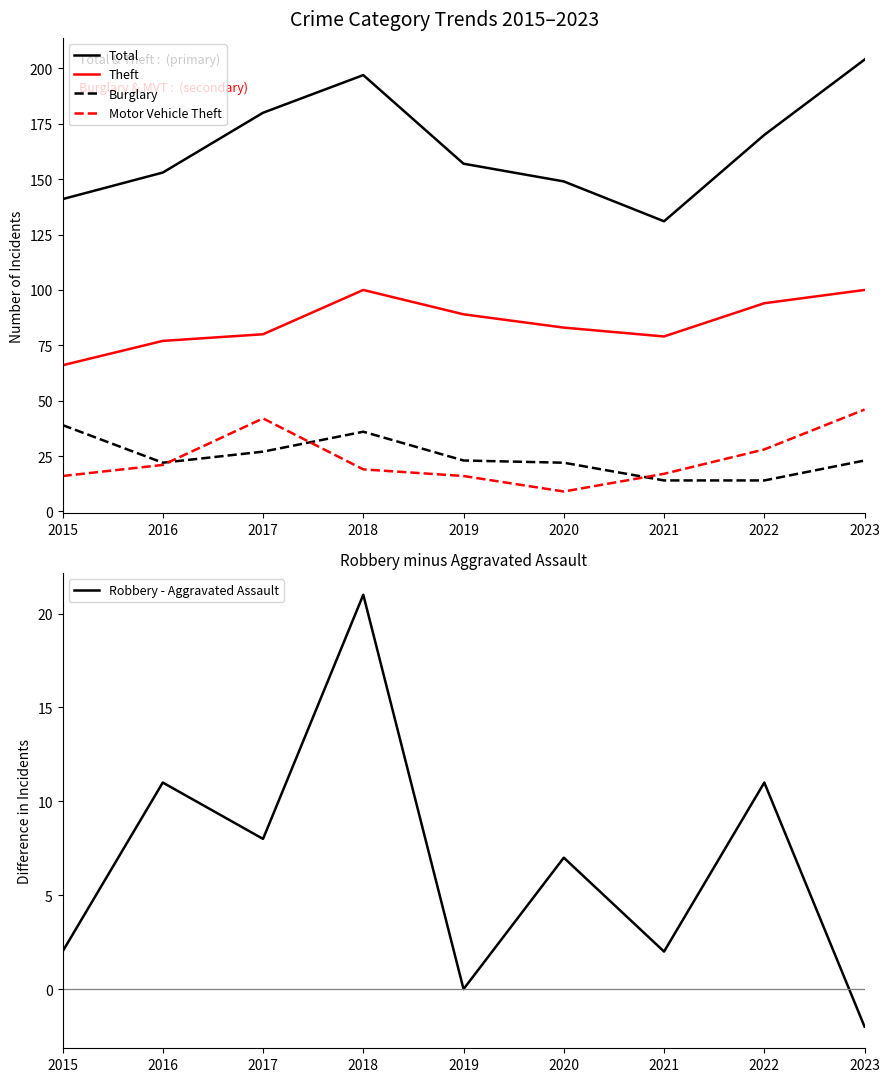

Where is the first local maximum for Robbery - Aggravated Assault?

2016